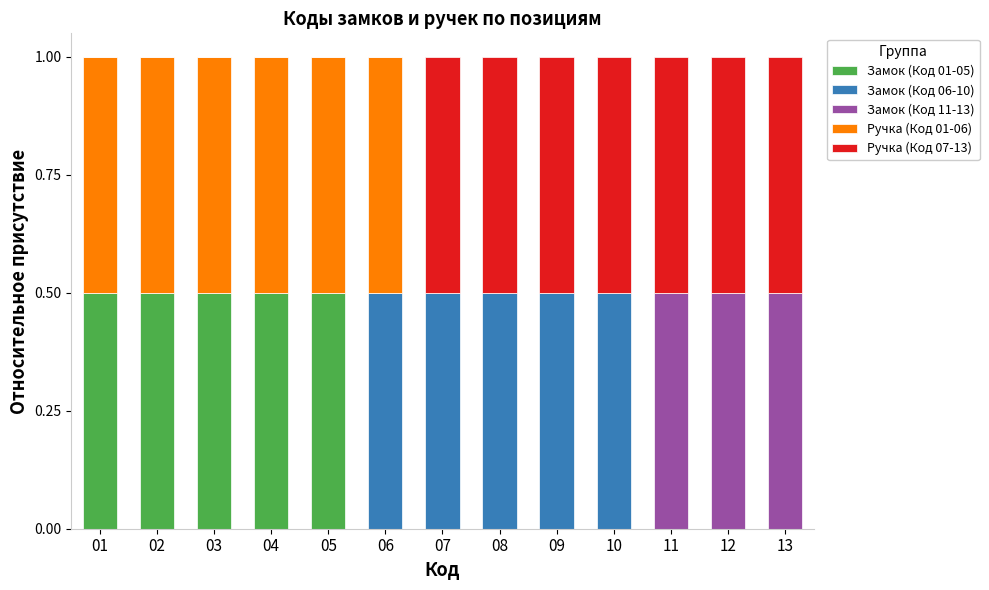

Is it true that Замок (Код 01-05) equals 0.5 at 01?

True